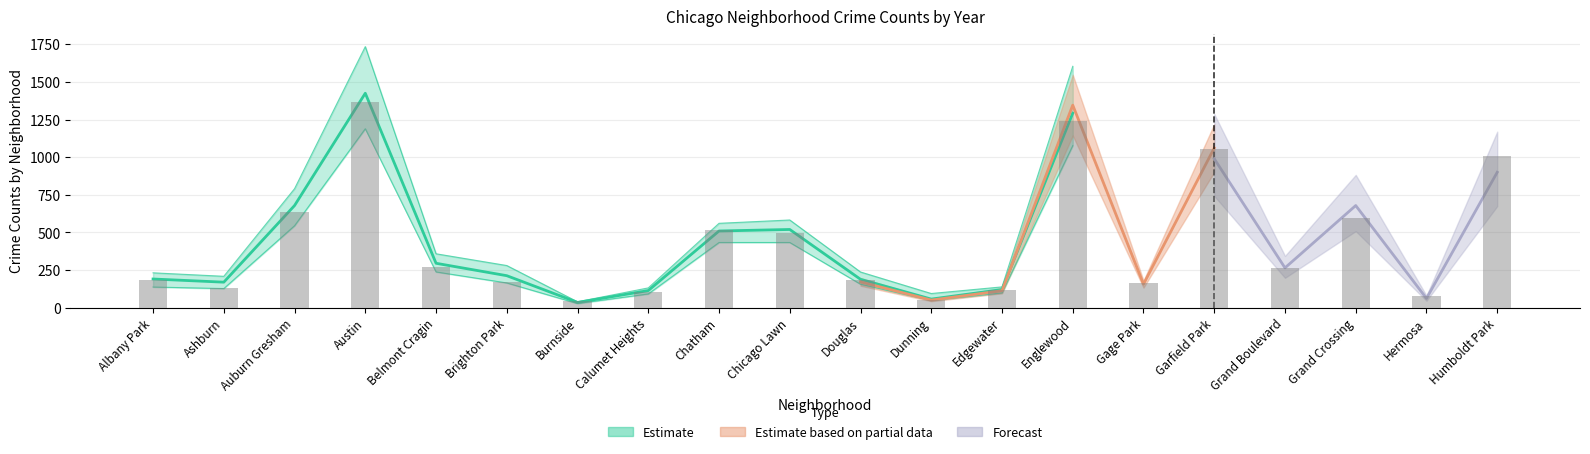

Is it true that 2017 equals 709 at Grand Crossing?

True